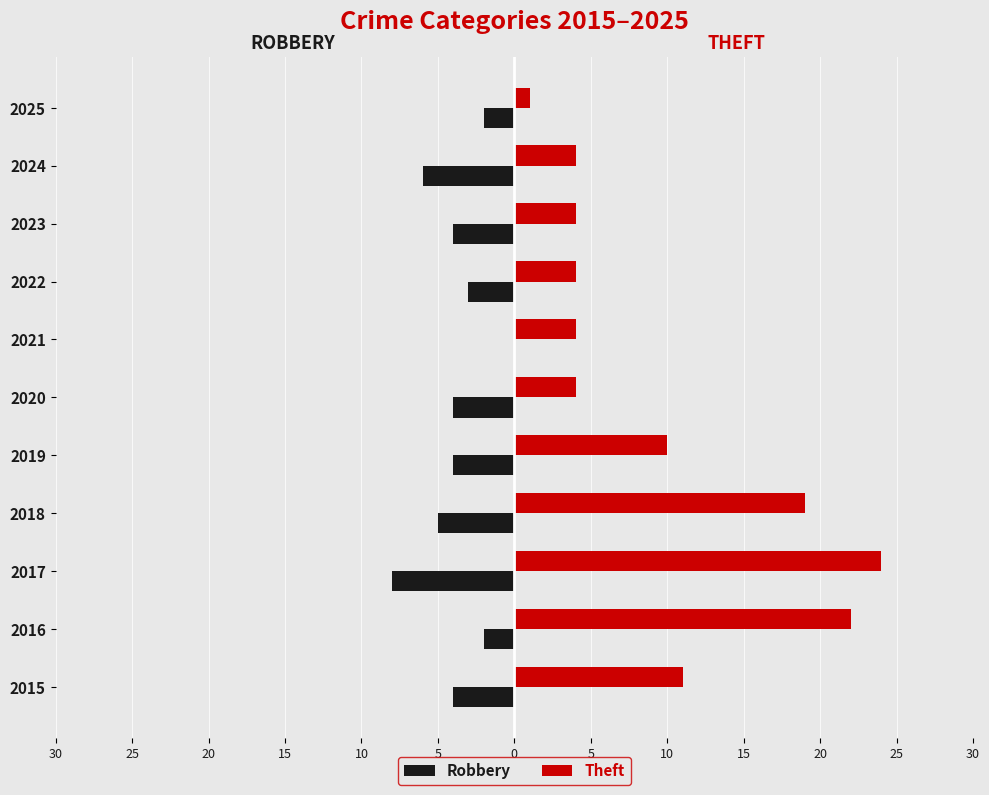

Count the Robbery values in the range -5 to -2.

8